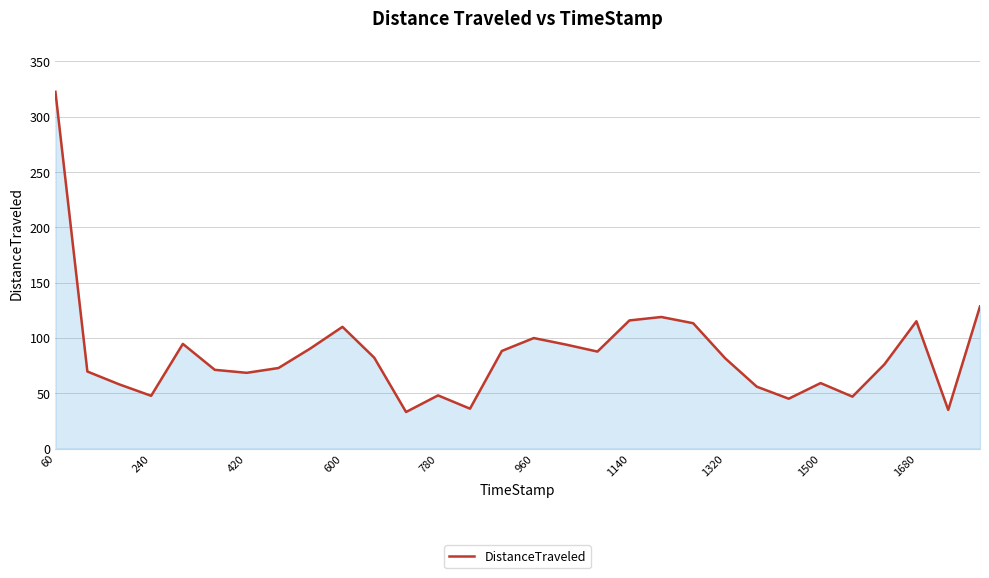

What is the greatest value displayed?

322.4